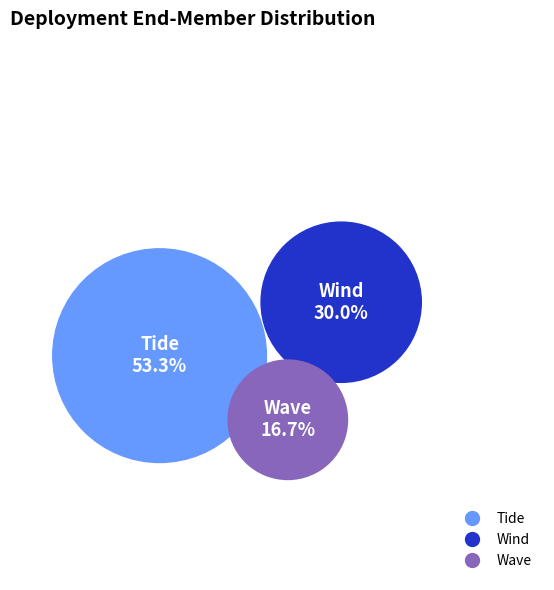

What is the smallest slice in the pie chart?

wave